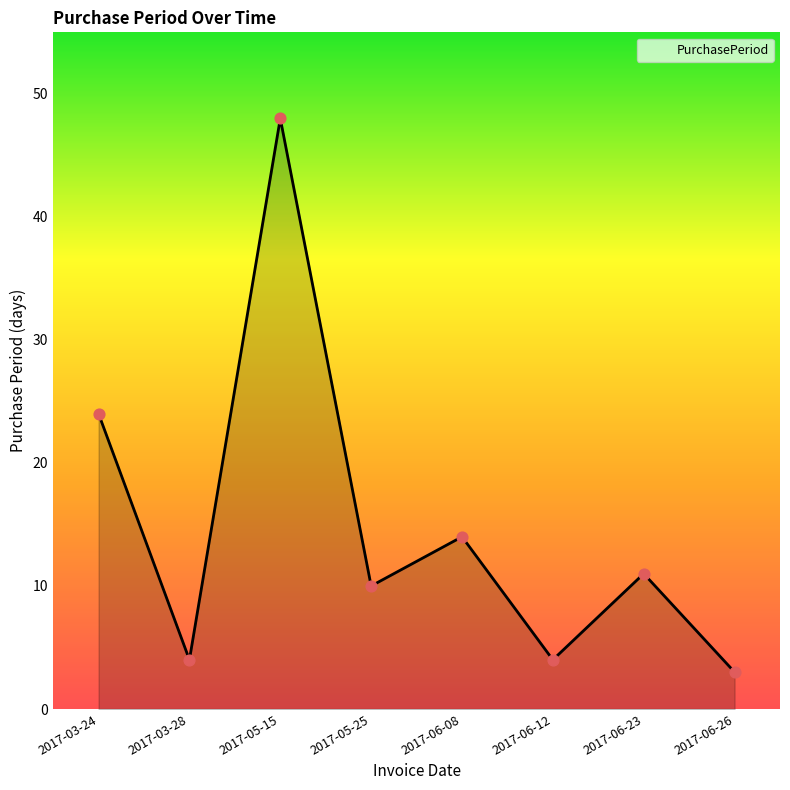

Which has a higher value, 2017-05-25 or 2017-03-24?

2017-03-24